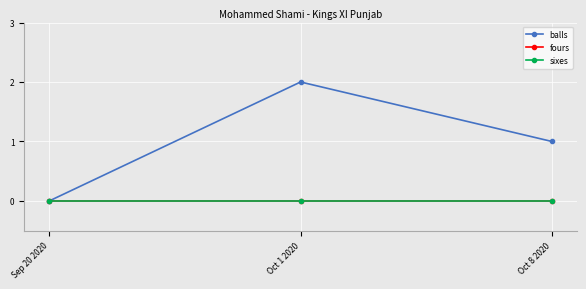

What is the label of the 3rd point from the right?

Sep 20 2020